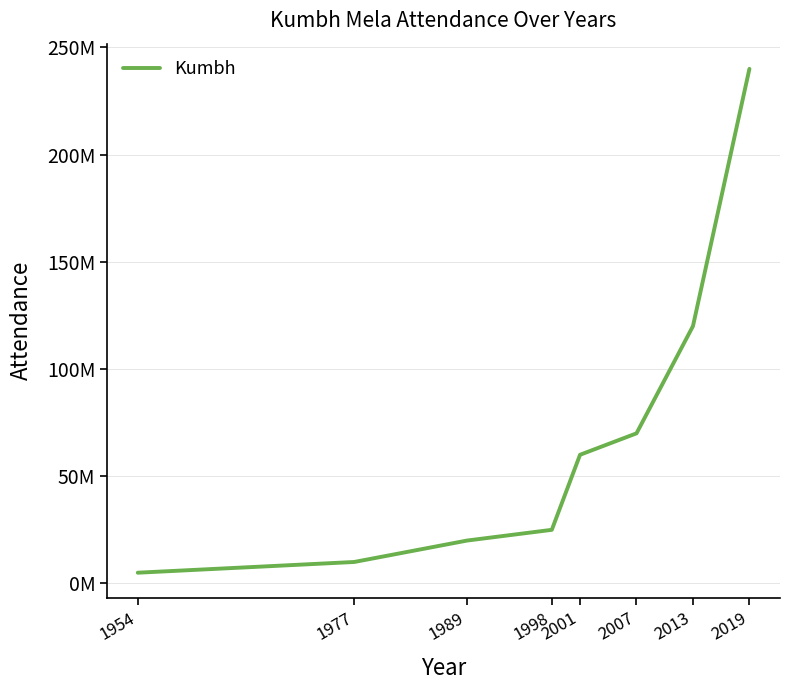

True or false: the data has more than 1 interior local peaks.

False